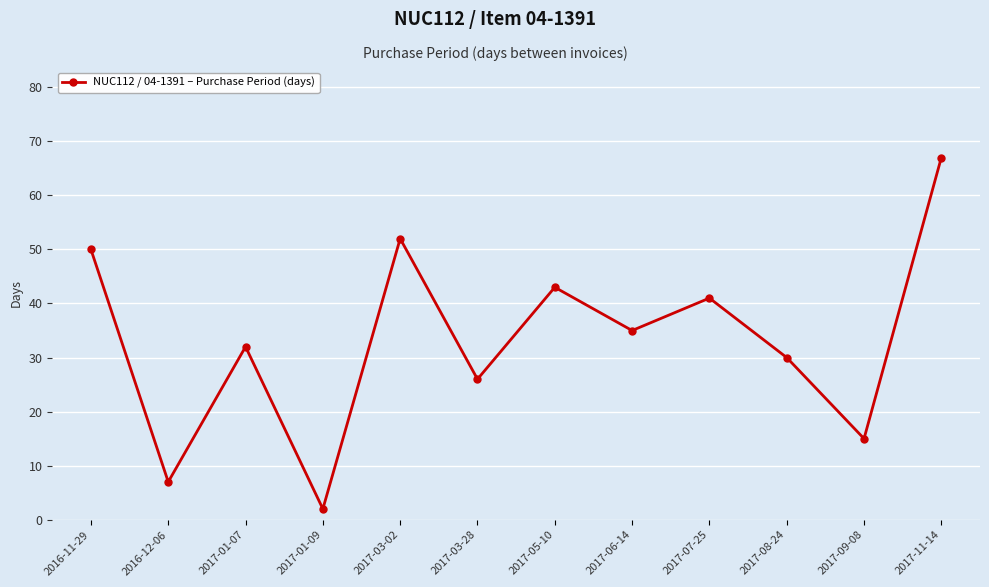

What position from the right is 2017-03-02?

8